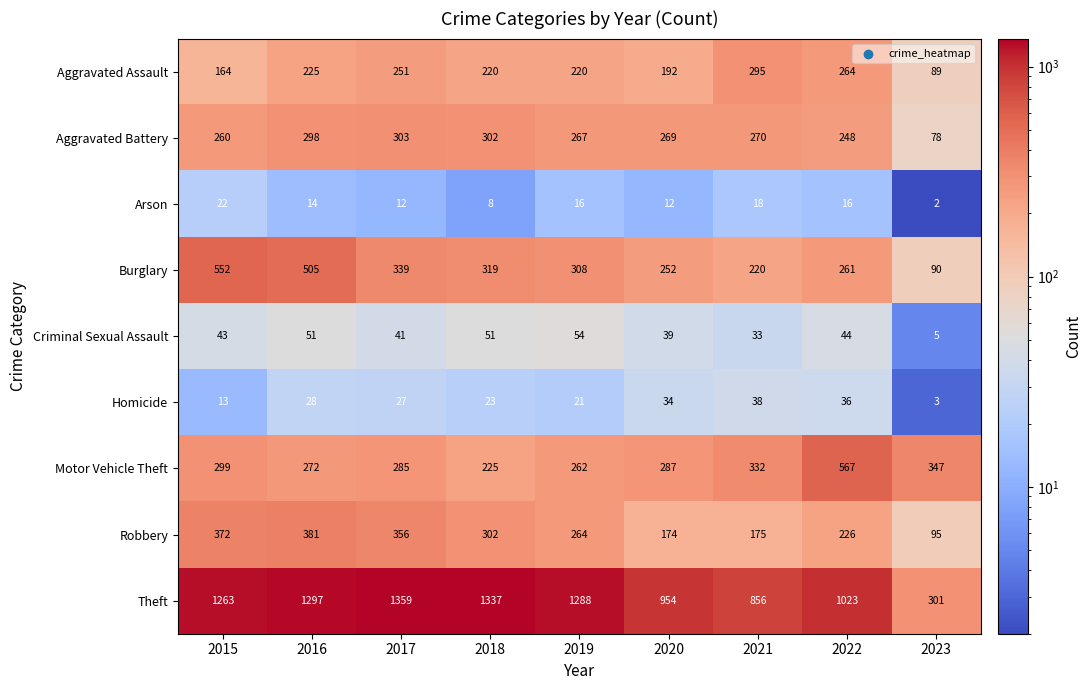

At which label is Theft closest to 830?

2021